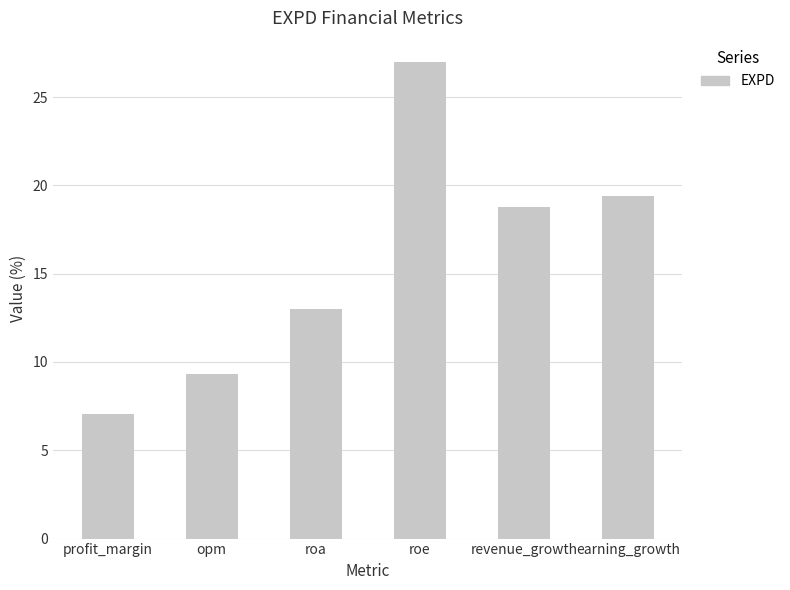

The chart shows a value of 13.0 at roa. True or false?

True